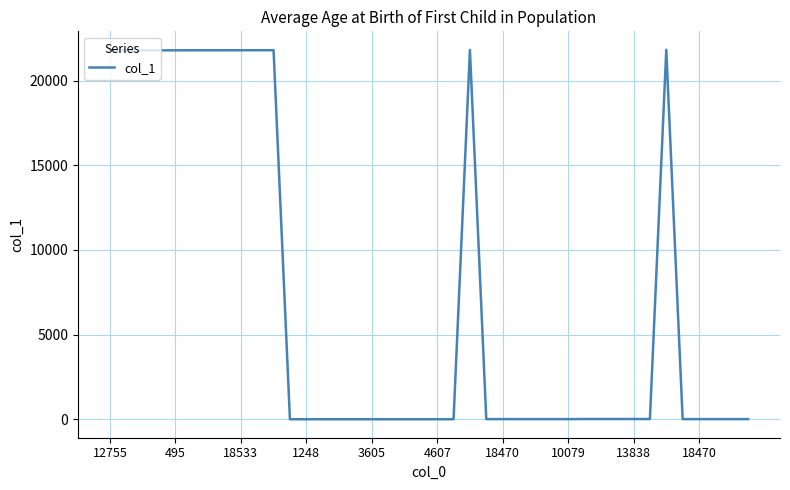

What is the difference between the maximum and minimum values?

21813